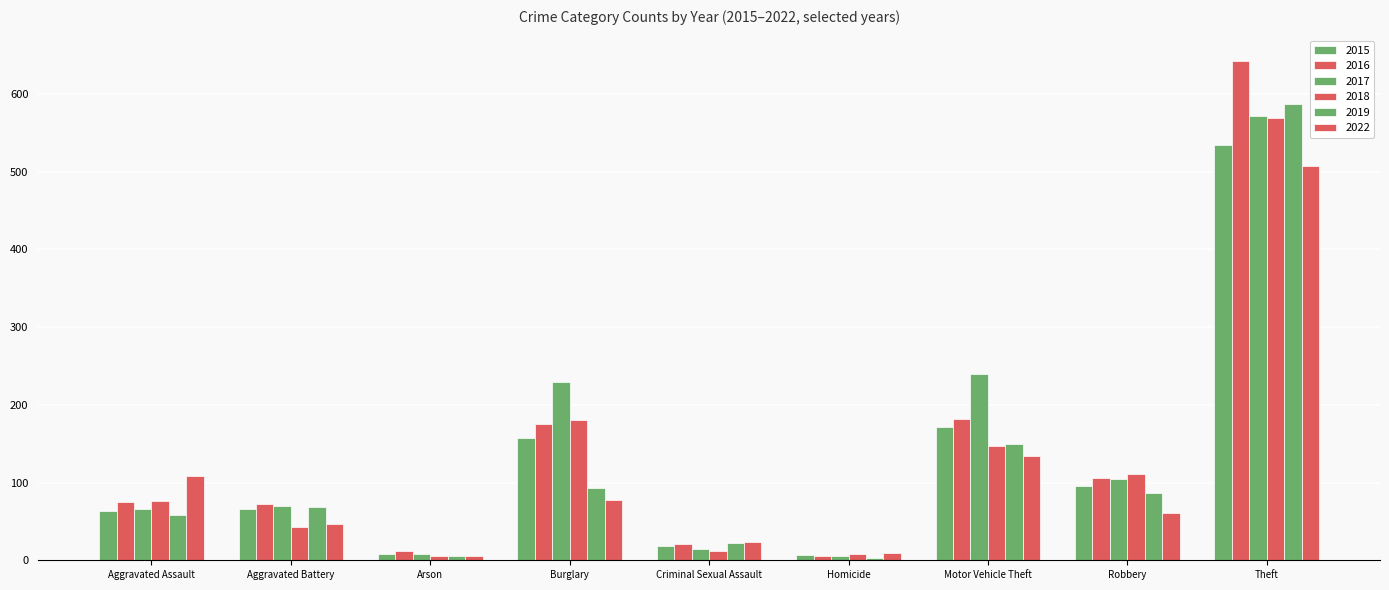

Are the bars grouped side by side (vs. stacked)?

Yes